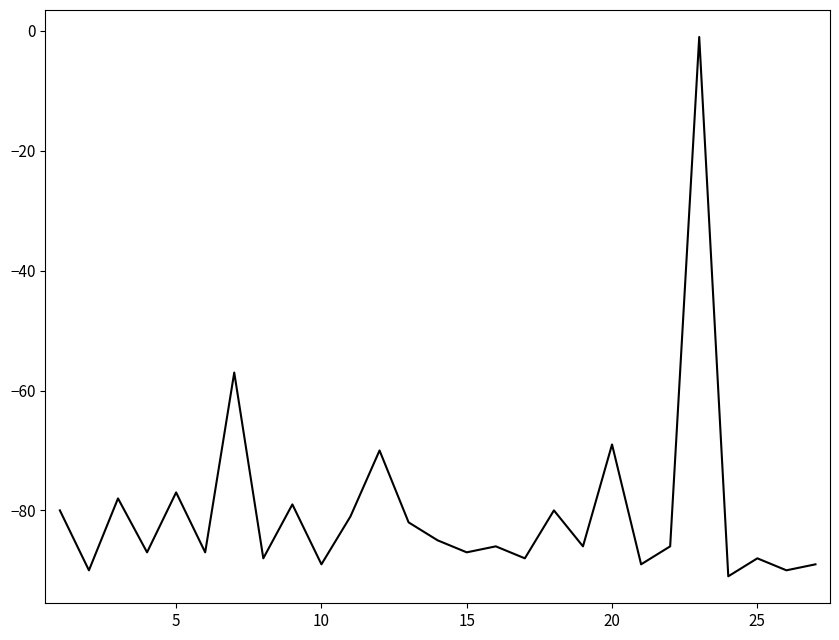

What is the difference between the maximum and minimum values?

90